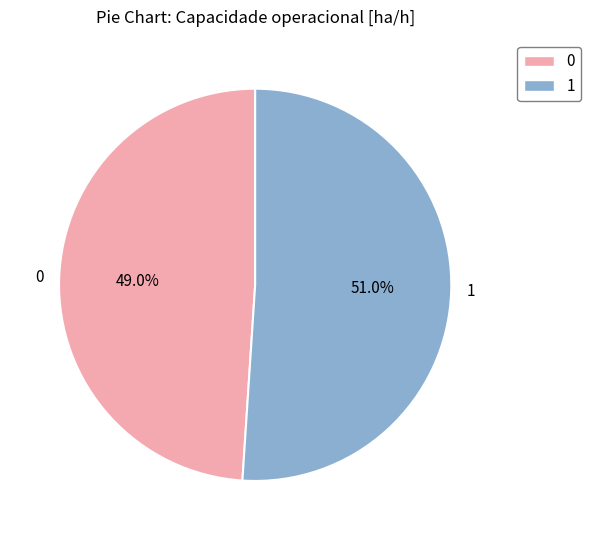

What percentage is the 1 slice, to the nearest percent?

51%